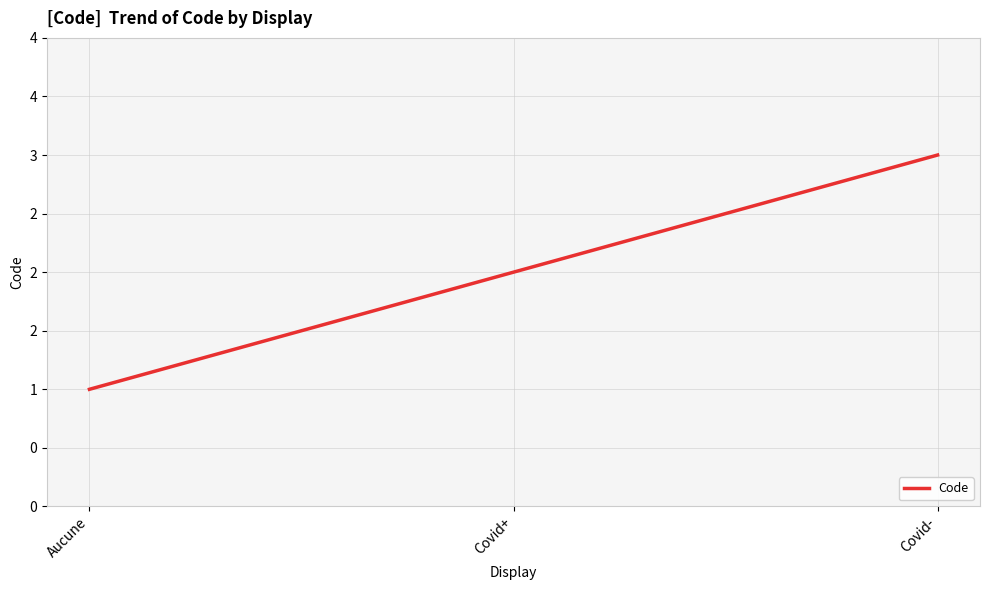

Does the chart have visible grid lines?

Yes